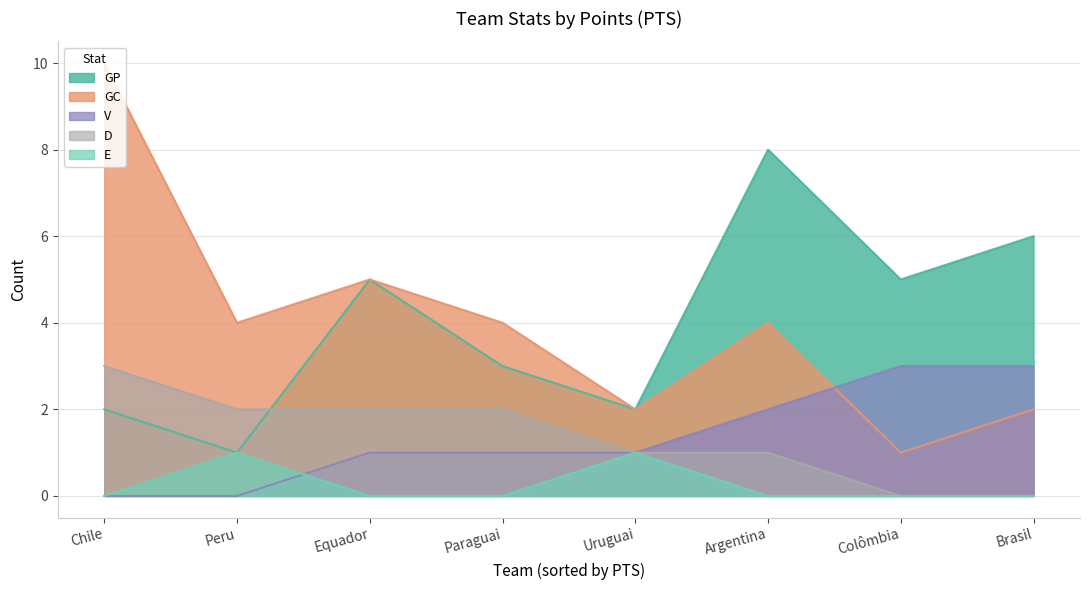

Which category has the lowest value in the GP series?

Peru